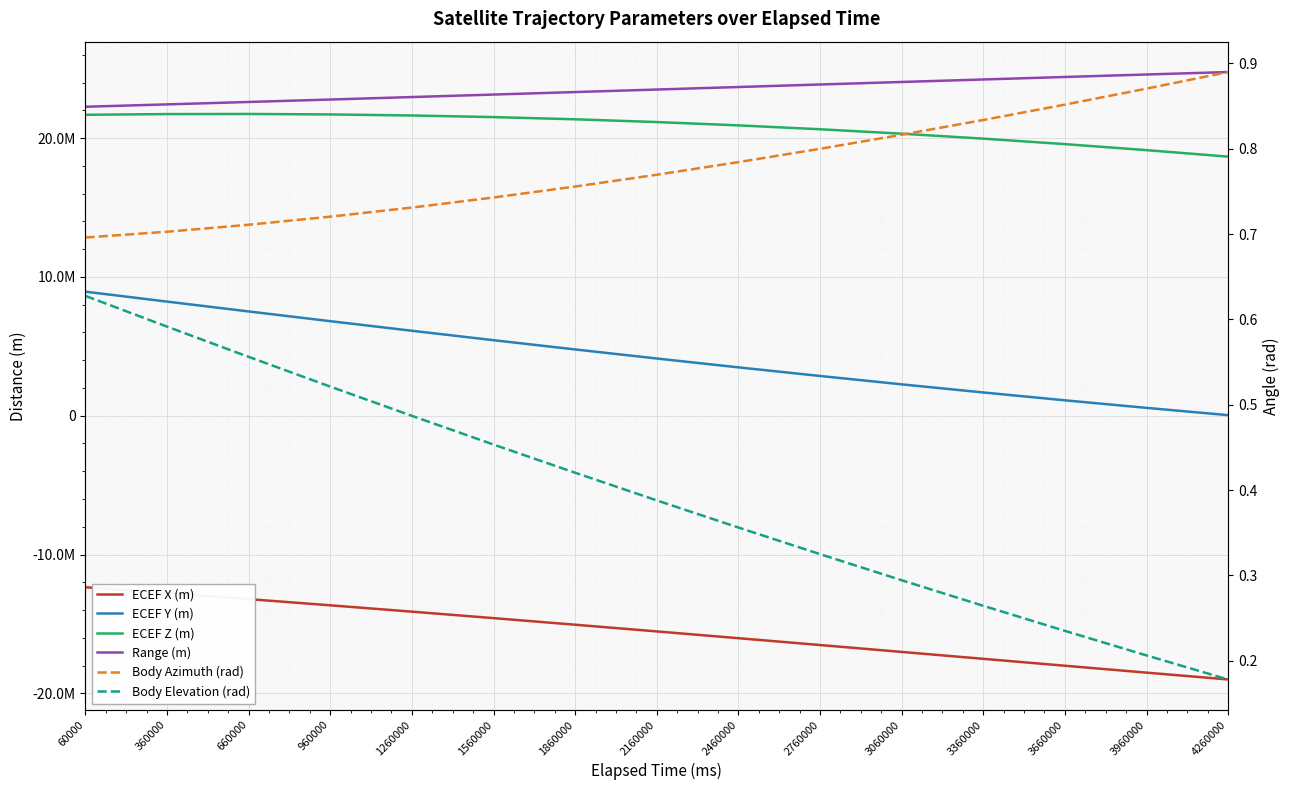

At which label is Range (m) closest to 23505880?

2160000